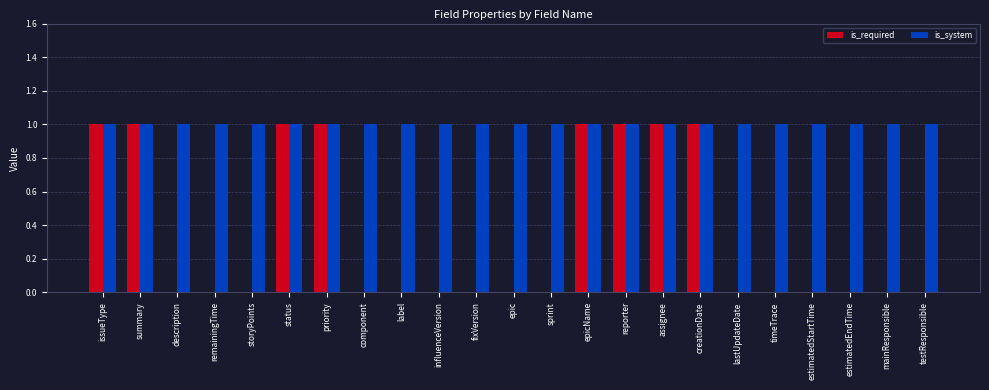

Is the value of is_required at remainingTime greater than the value of is_system at epic?

No